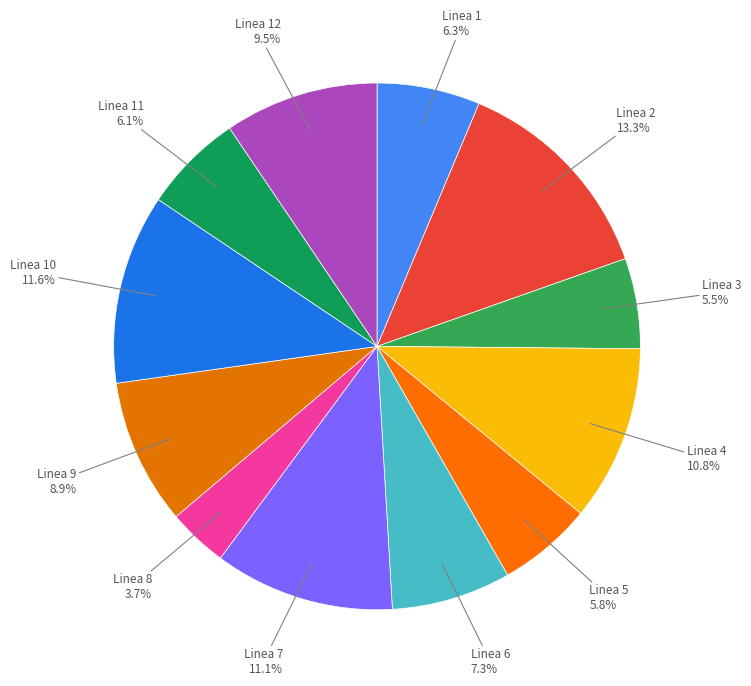

Count the number of slices in the pie.

12